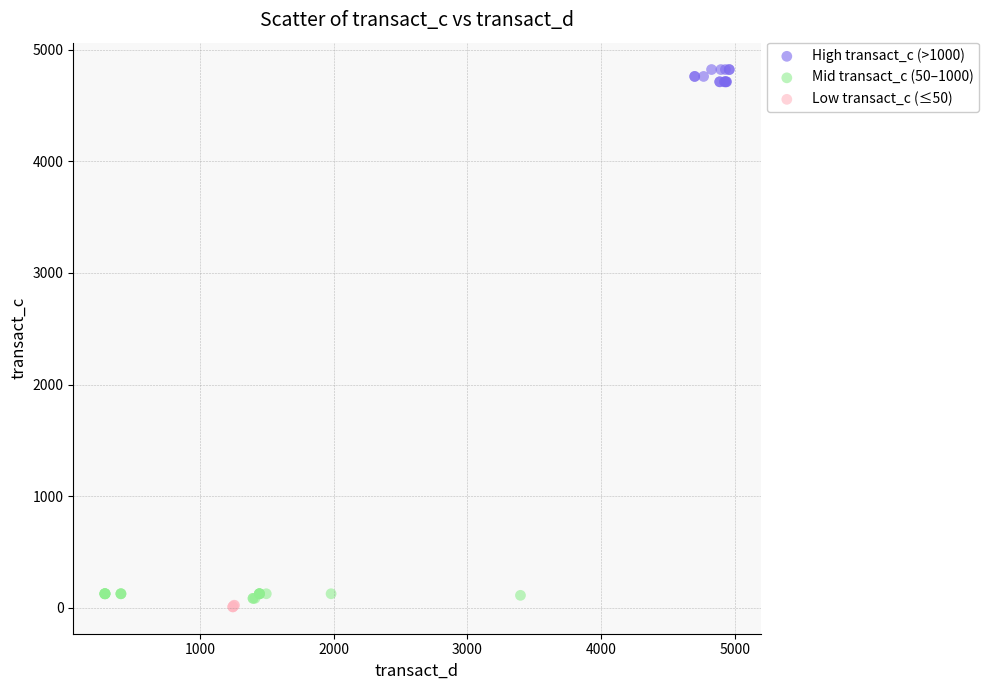

What are all the series names shown in the legend?

High transact_c (>1000), Mid transact_c (50–1000), Low transact_c (≤50)